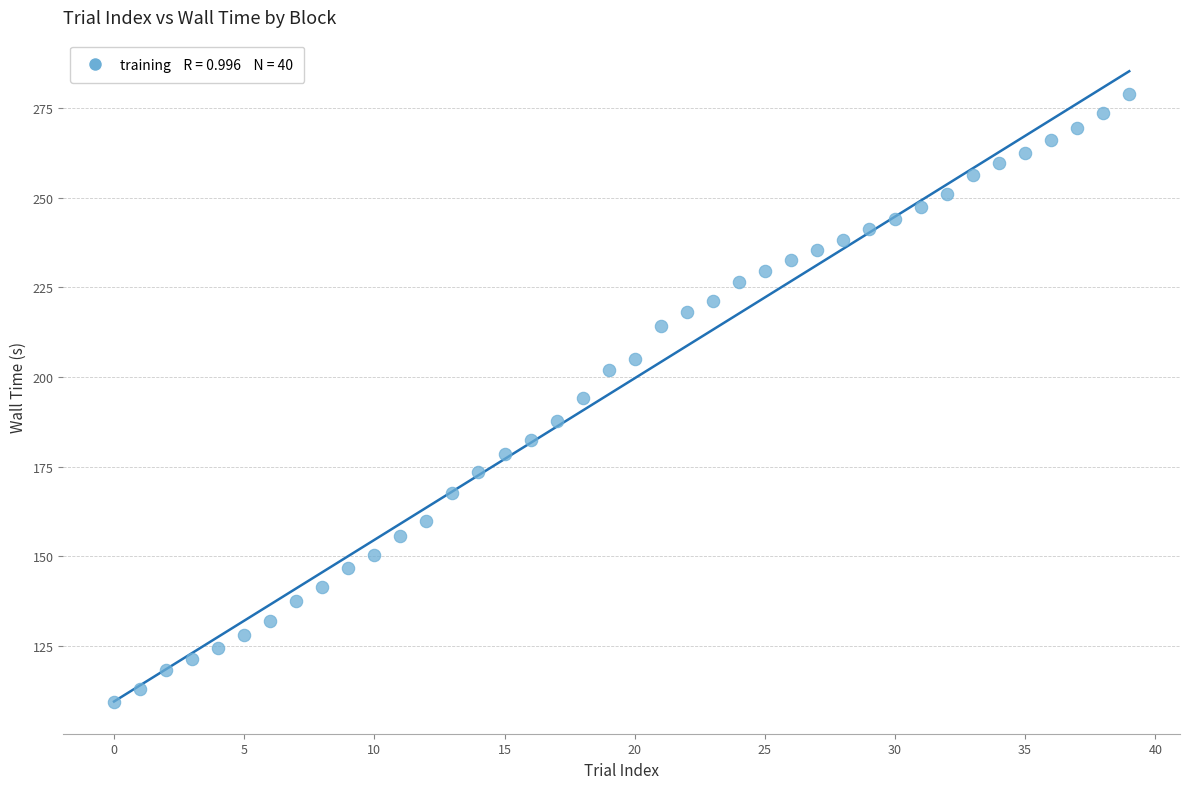

What is the range of Y values (max minus min)?

169.5